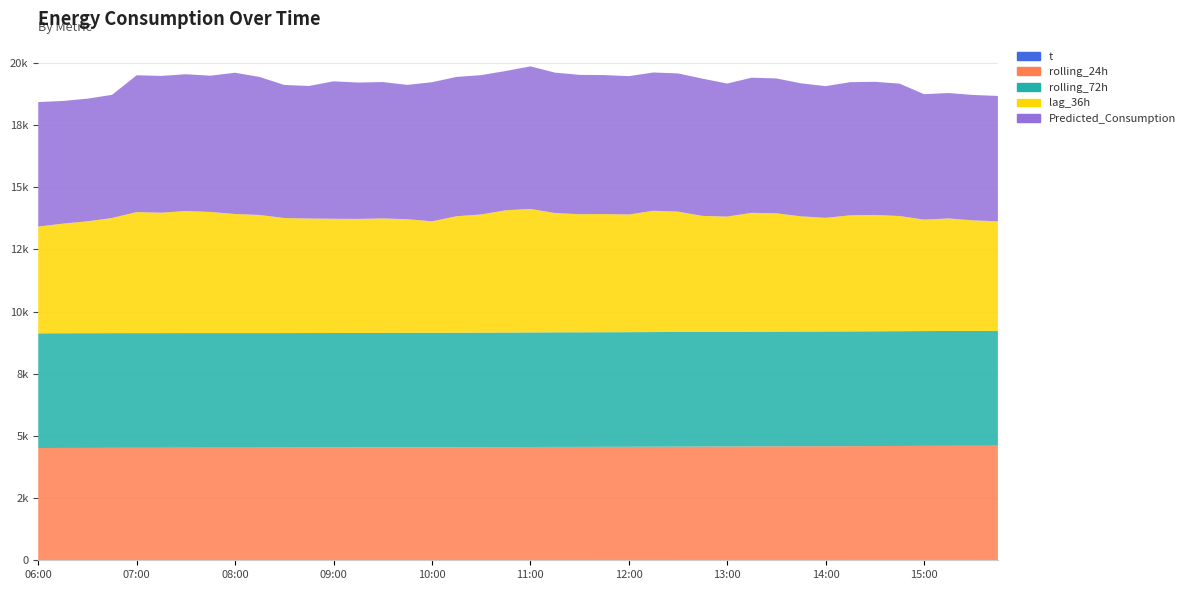

Reading left to right, transcribe all the data shown in this chart.

t: 2.0	2.5	2.9	3.3	3.7	4.1	4.5	5.0	5.4	5.8	6.2	6.6	7.0	7.5	7.9	8.3	8.8	9.2	9.7	10.1	10.5	11.0	11.4	11.9	12.3	12.5	12.6	12.8	12.9	13.1	13.3	13.4	13.6	13.7	13.9	14.1	14.2	14.0	13.8	13.5
rolling_24h: 4511.6	4514.0	4515.1	4517.1	4518.2	4518.7	4519.8	4521.1	4521.5	4522.0	4522.9	4524.9	4526.4	4528.5	4530.4	4532.8	4534.1	4536.7	4539.2	4541.2	4544.5	4546.4	4547.9	4549.4	4551.0	4553.9	4557.1	4559.8	4562.2	4565.8	4569.2	4571.6	4573.2	4575.1	4578.0	4581.4	4585.1	4587.2	4589.1	4591.2
rolling_72h: 4611.9	4612.5	4612.4	4611.9	4611.6	4610.8	4610.0	4609.0	4607.8	4606.9	4606.1	4605.2	4604.6	4604.6	4604.9	4605.2	4605.3	4605.7	4606.1	4606.4	4607.4	4607.9	4608.3	4608.8	4609.4	4609.8	4610.6	4611.2	4611.9	4612.3	4612.8	4613.4	4613.7	4614.3	4615.4	4616.1	4616.8	4618.0	4619.0	4619.8
lag_36h: 4291.0	4407.0	4499.0	4630.0	4867.0	4842.0	4908.0	4870.0	4788.0	4749.0	4625.0	4605.0	4593.0	4585.0	4602.0	4567.0	4480.0	4681.0	4750.0	4916.0	4965.0	4796.0	4747.0	4750.0	4730.0	4878.0	4837.0	4662.0	4632.0	4780.0	4754.0	4630.0	4568.0	4667.0	4677.0	4630.0	4482.0	4525.0	4445.0	4403.0
Predicted_Consumption: 5006.6	4931.7	4931.7	4952.4	5499.8	5499.8	5499.8	5479.6	5679.5	5548.6	5351.5	5328.5	5526.8	5483.0	5483.0	5401.0	5592.9	5602.2	5602.2	5599.2	5731.7	5646.5	5602.7	5589.1	5561.9	5558.6	5558.6	5518.0	5348.9	5433.3	5423.8	5348.9	5295.7	5353.3	5353.3	5324.5	5042.5	5042.5	5042.5	5042.5